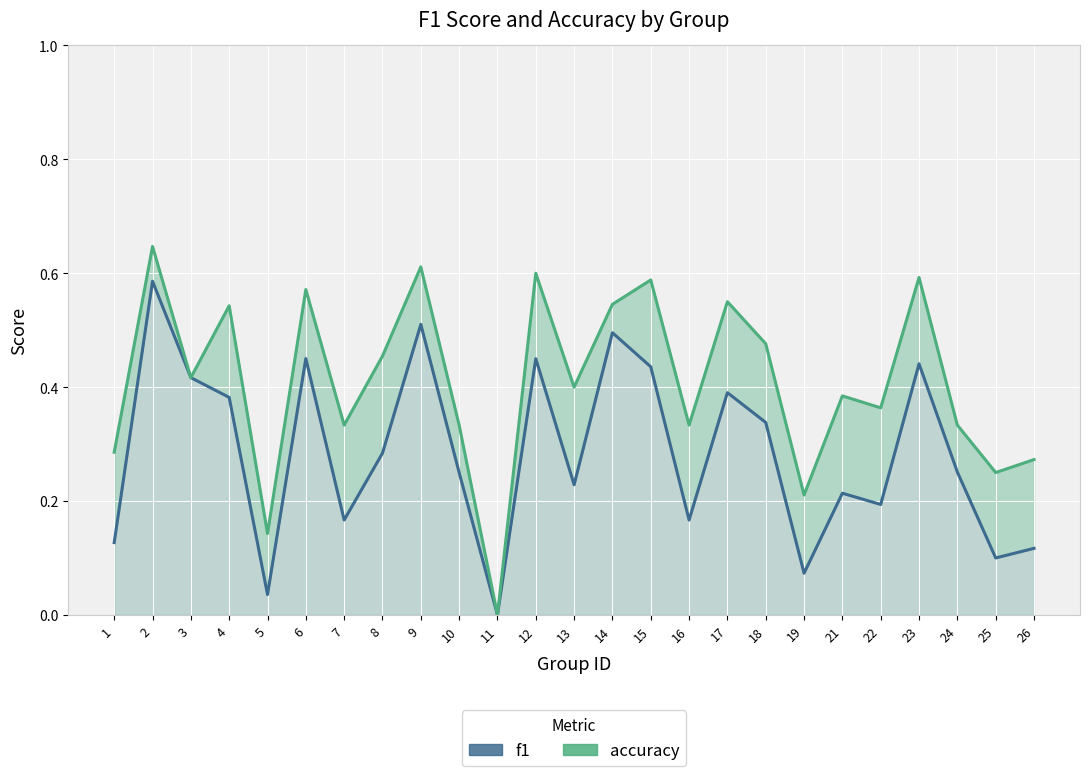

Reading left to right, extract all data points from this chart.

f1: 1=0.1	2=0.6	3=0.4	4=0.4	5=0.0	6=0.5	7=0.2	8=0.3	9=0.5	10=0.2	11=0.0	12=0.5	13=0.2	14=0.5	15=0.4	16=0.2	17=0.4	18=0.3	19=0.1	21=0.2	22=0.2	23=0.4	24=0.3	25=0.1	26=0.1
accuracy: 1=0.3	2=0.6	3=0.4	4=0.5	5=0.1	6=0.6	7=0.3	8=0.5	9=0.6	10=0.3	11=0.0	12=0.6	13=0.4	14=0.5	15=0.6	16=0.3	17=0.6	18=0.5	19=0.2	21=0.4	22=0.4	23=0.6	24=0.3	25=0.2	26=0.3